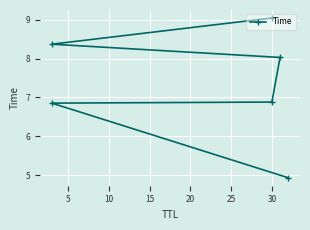

Count the number of values greater than 8.

3